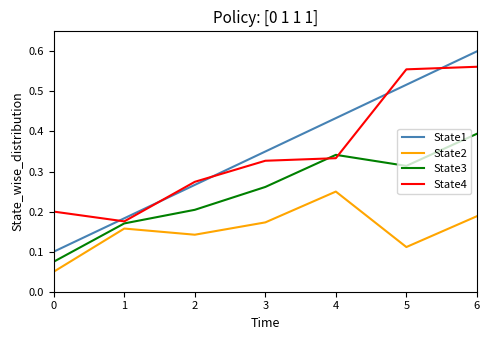

True or false: State4 and State1 intersect in this chart.

True